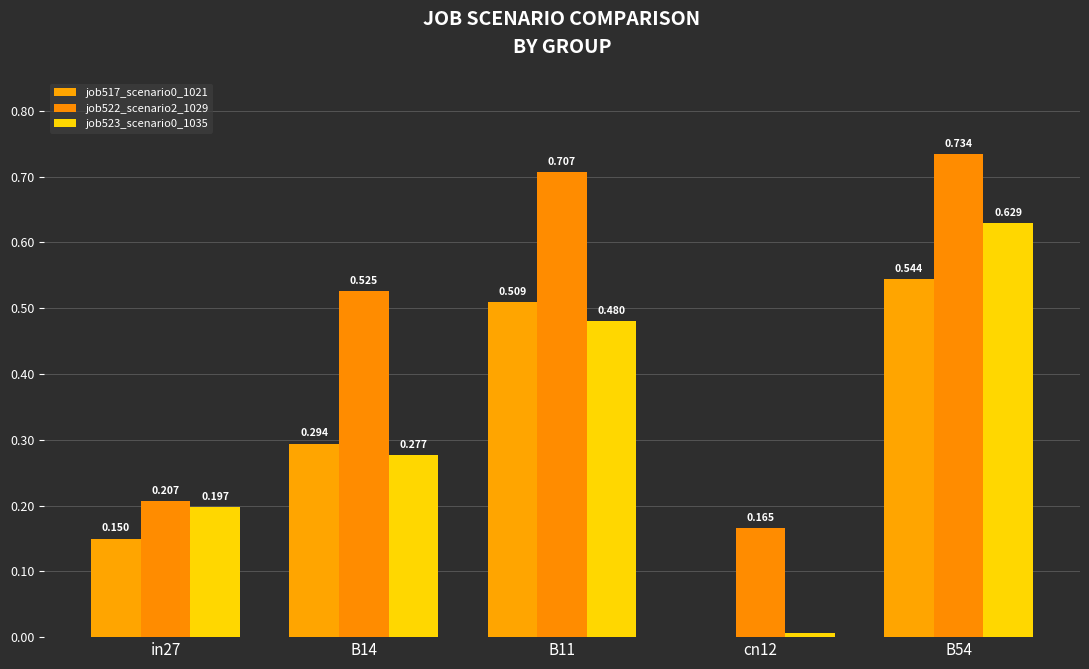

Which has a higher value, in27 or B54?

B54